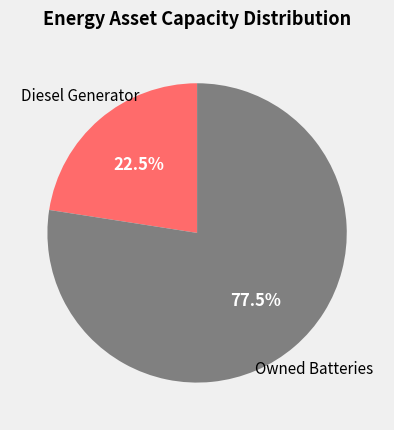

Is there a majority slice in this chart?

Yes